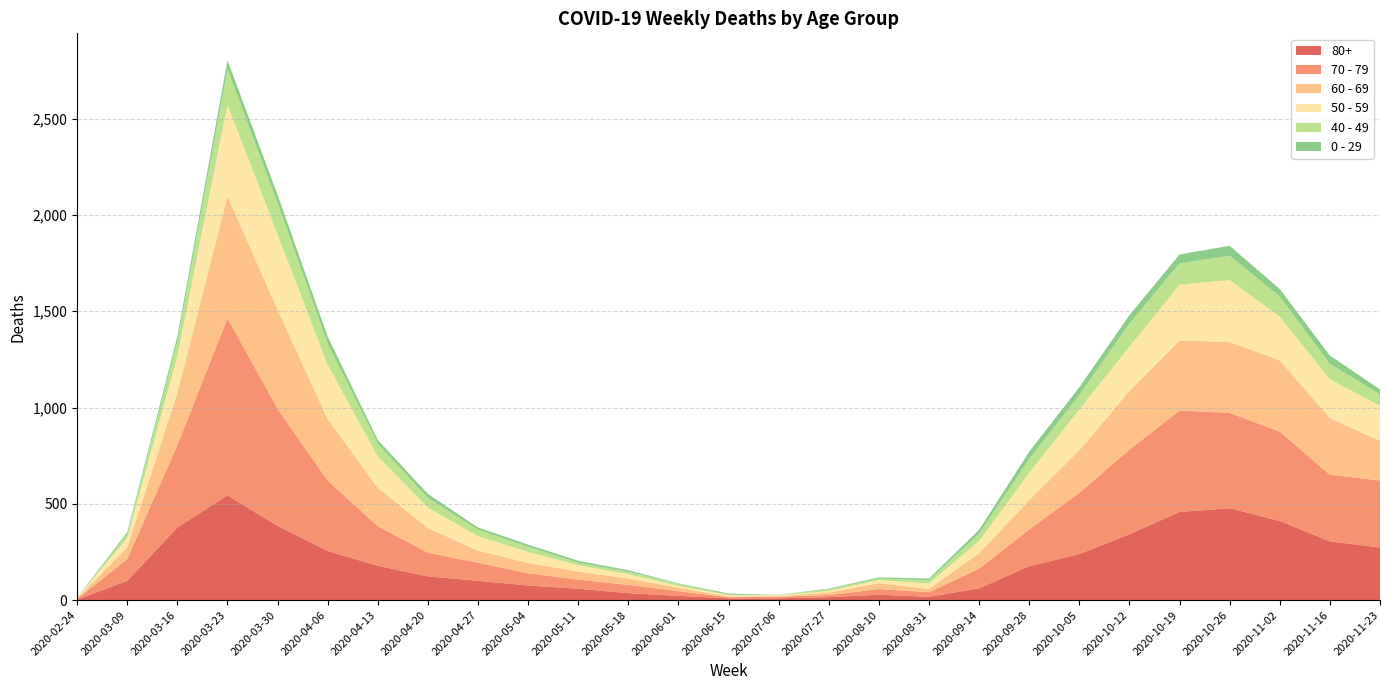

Reading right to left, extract all data points from this chart.

80+: 273	305	411	477	458	342	239	176	61	17	28	15	9	9	22	36	59	76	100	123	178	255	385	544	377	100	3
70 - 79: 348	346	464	495	526	439	318	191	102	24	29	11	8	6	24	43	47	63	94	123	206	365	608	920	427	113	4
60 - 69: 206	294	370	368	364	305	221	152	80	17	31	13	3	3	18	33	42	54	63	128	199	320	514	634	272	61	2
50 - 59: 182	202	227	322	290	230	212	142	64	28	16	8	5	8	9	23	33	57	75	106	163	281	392	475	190	48	3
40 - 49: 60	80	105	126	111	120	76	72	38	17	8	10	1	2	12	12	13	27	33	51	66	111	163	183	79	21	0
0 - 29: 25	43	38	52	46	44	39	38	20	9	6	3	1	6	2	8	10	11	12	20	19	36	42	47	25	10	1